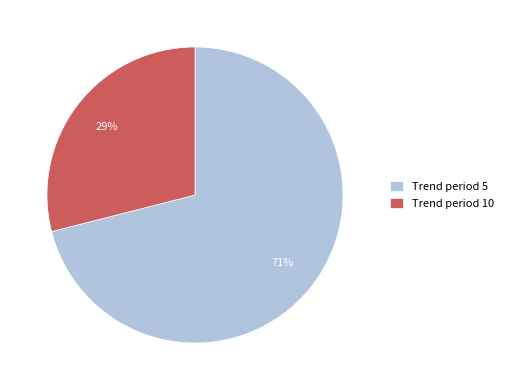

Which has a higher value, Trend period 5 or Trend period 10?

Trend period 5